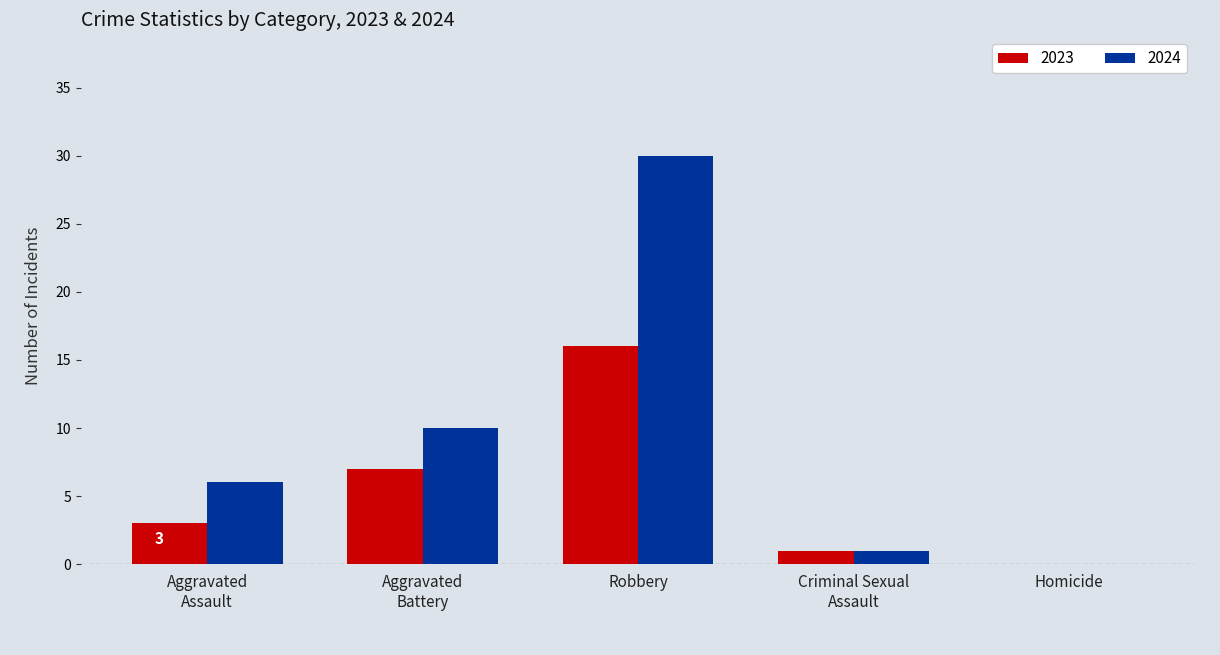

The value of 2023 at Homicide is 0. True or false?

True